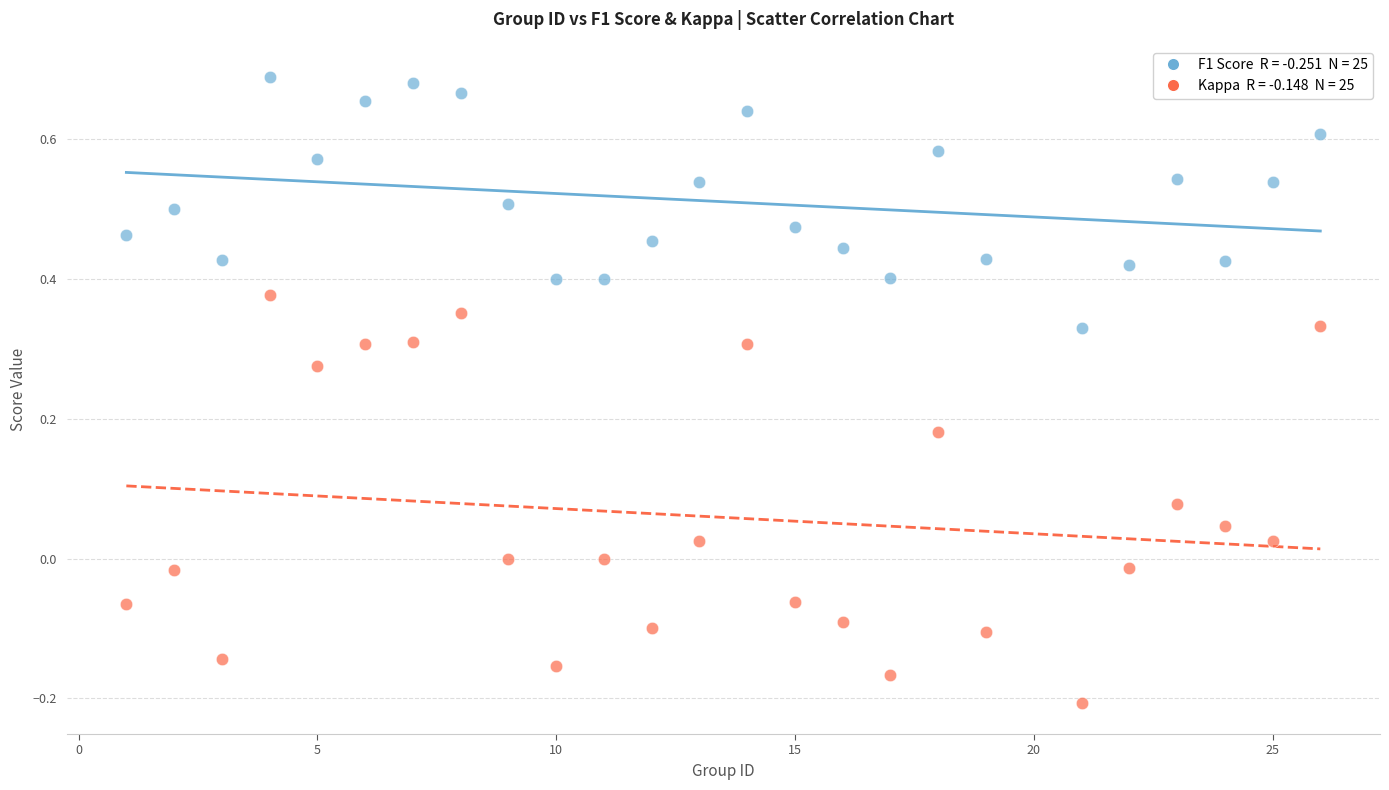

Across all data points, what is the range of Y values (max minus min)?

0.9